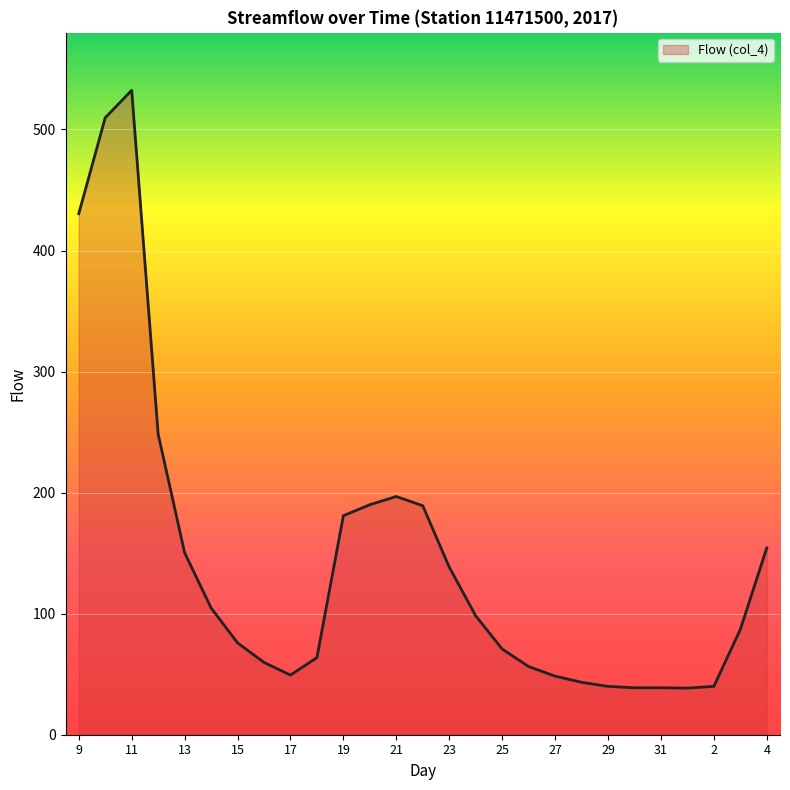

What is the smallest value displayed?

38.5